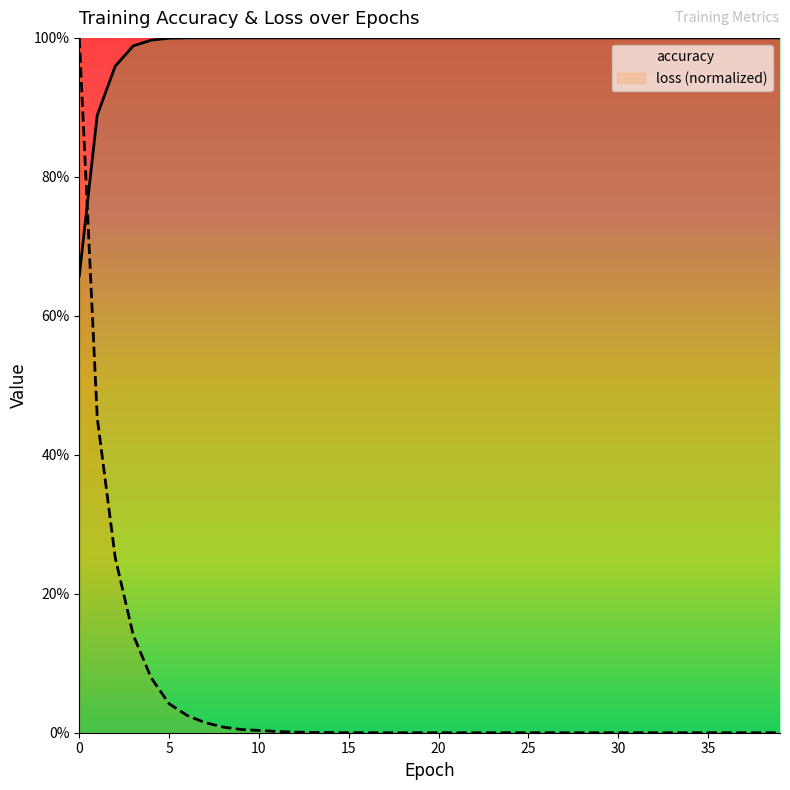

What is the average value of the loss series?

0.1